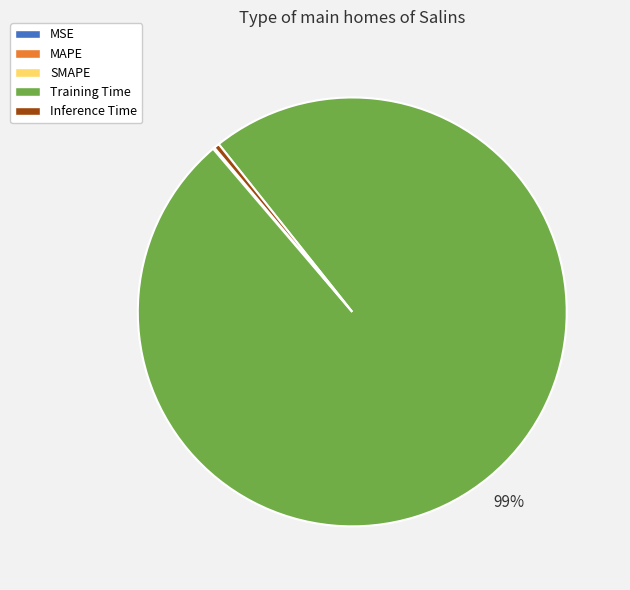

Which category has the biggest portion of the pie?

Training Time